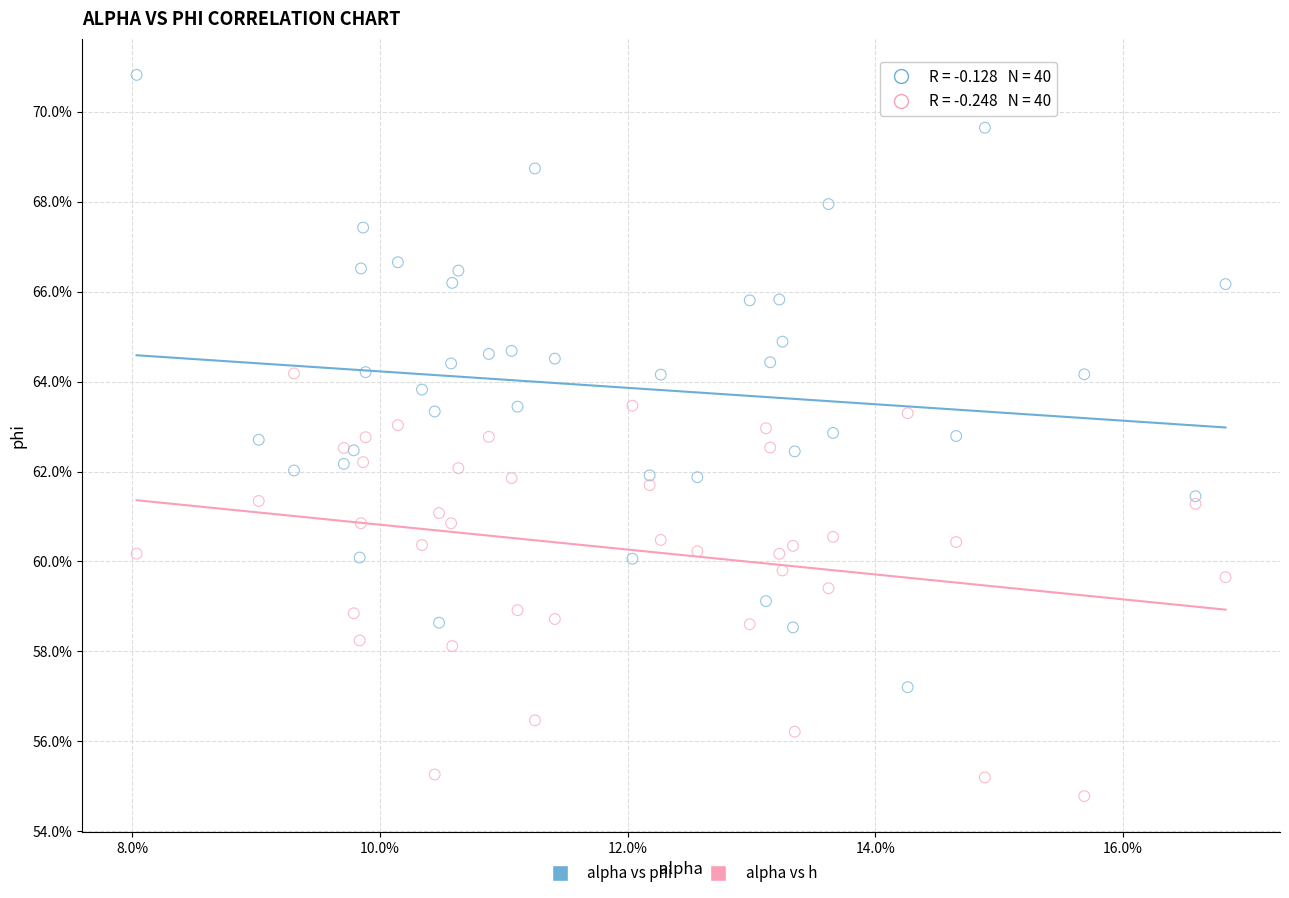

Which series reaches the maximum Y coordinate?

alpha vs phi